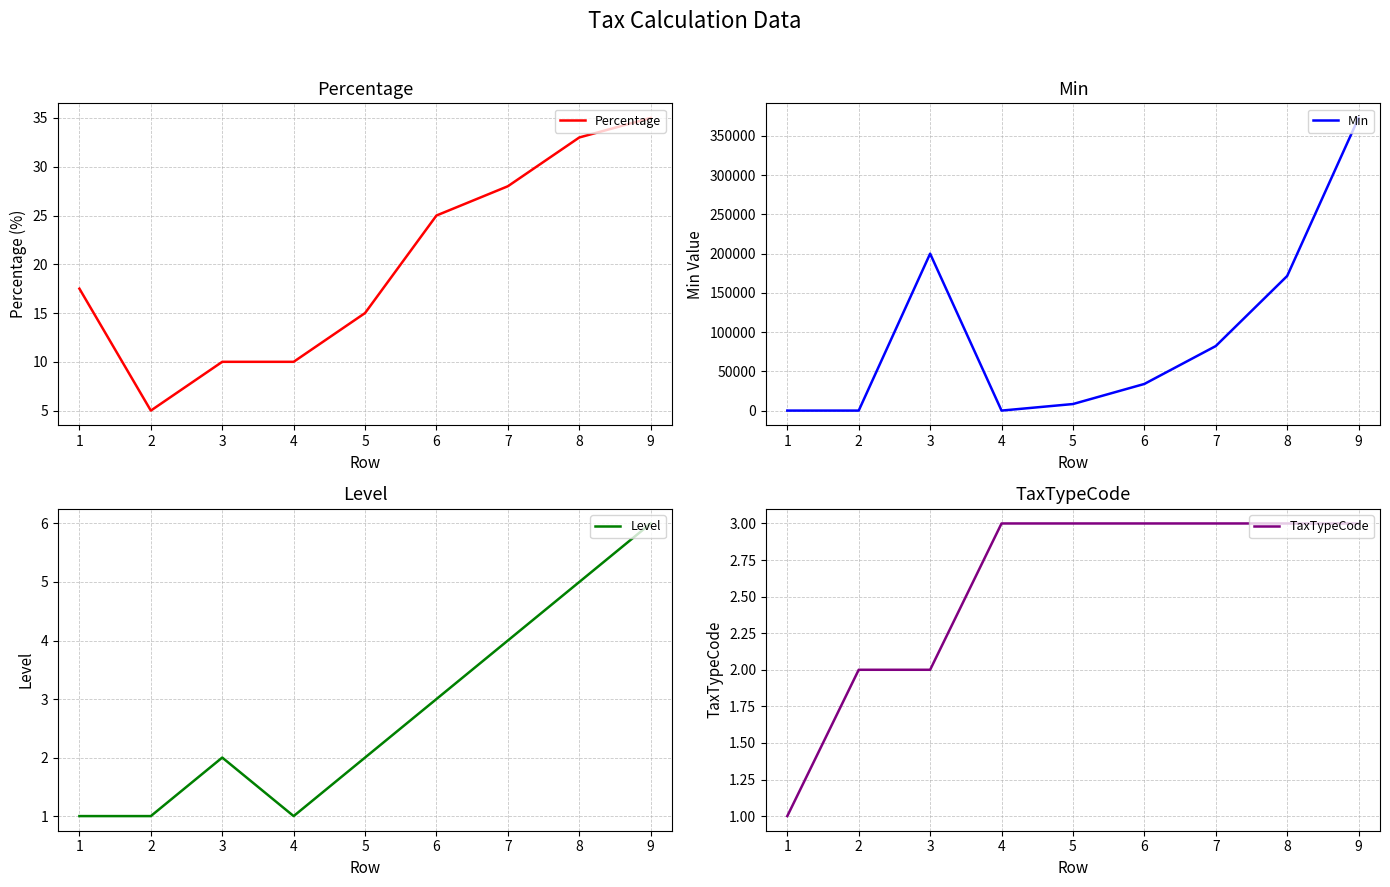

Rank the series at 9 from highest to lowest value.

Min, Percentage, Level, TaxTypeCode